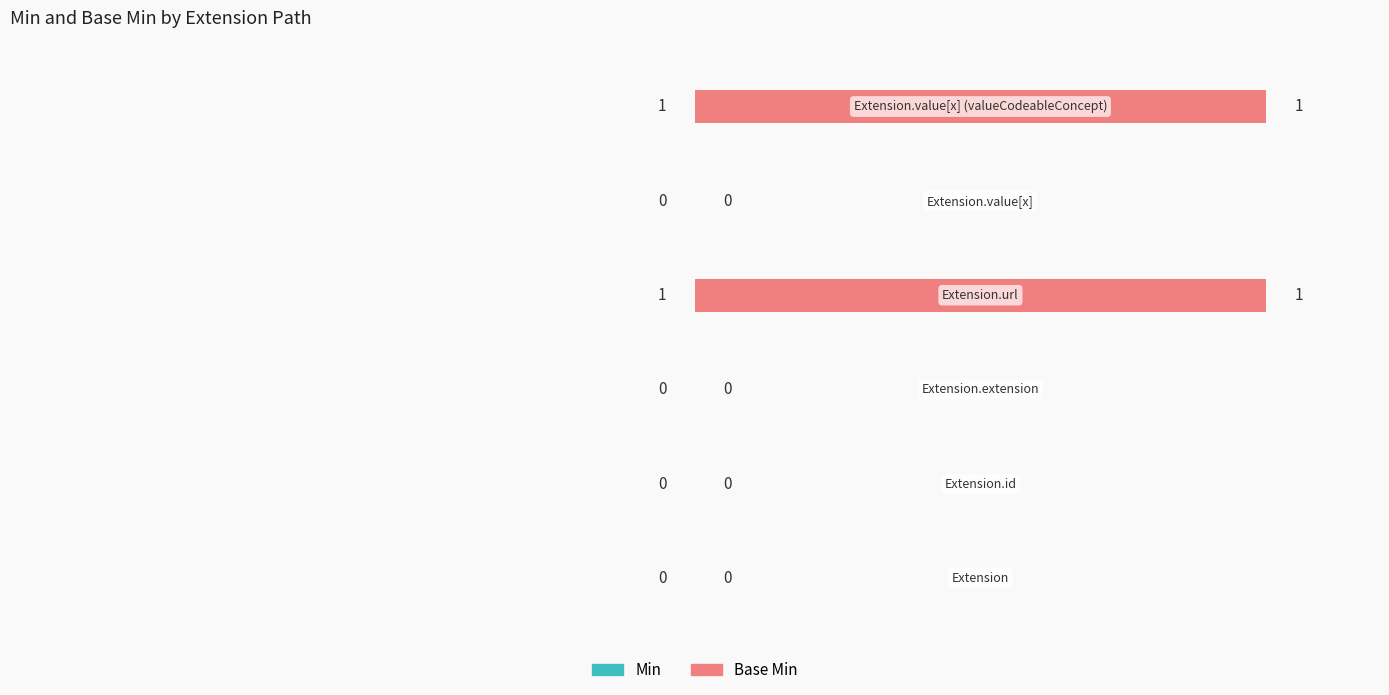

At which category is the sum across all series the highest?

3